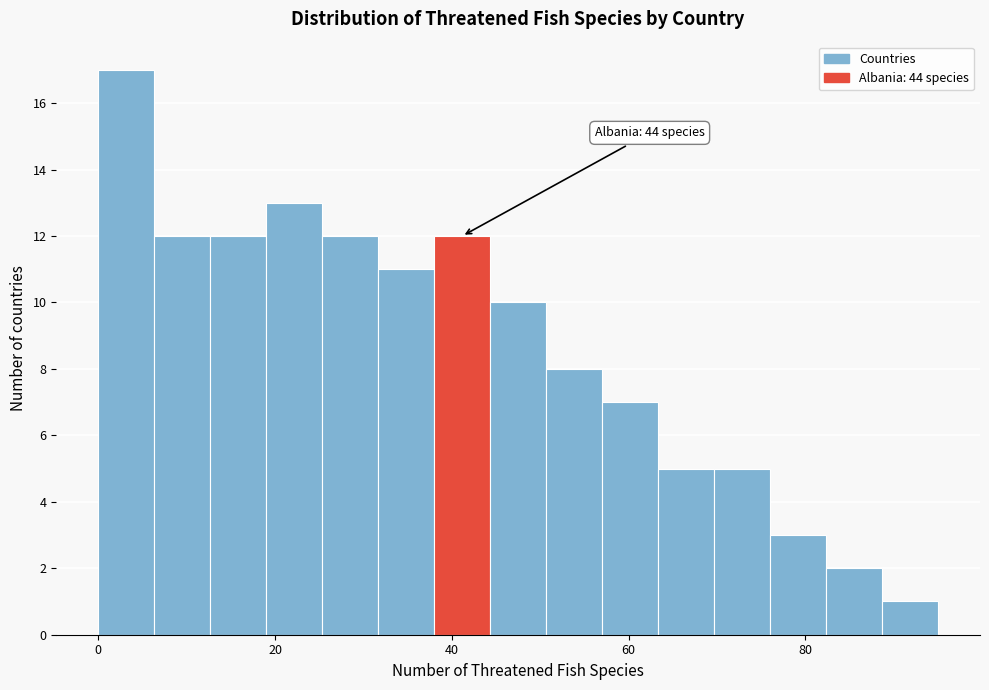

Read against the x-axis, roughly where is the centre of the tallest bar?

4